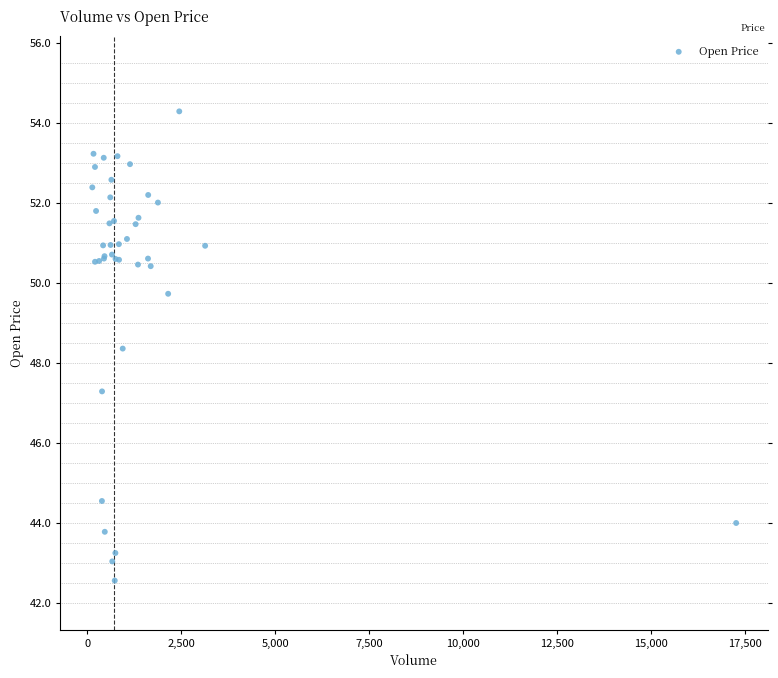

What Y value in the scatter plot is closest to 48?

48.4